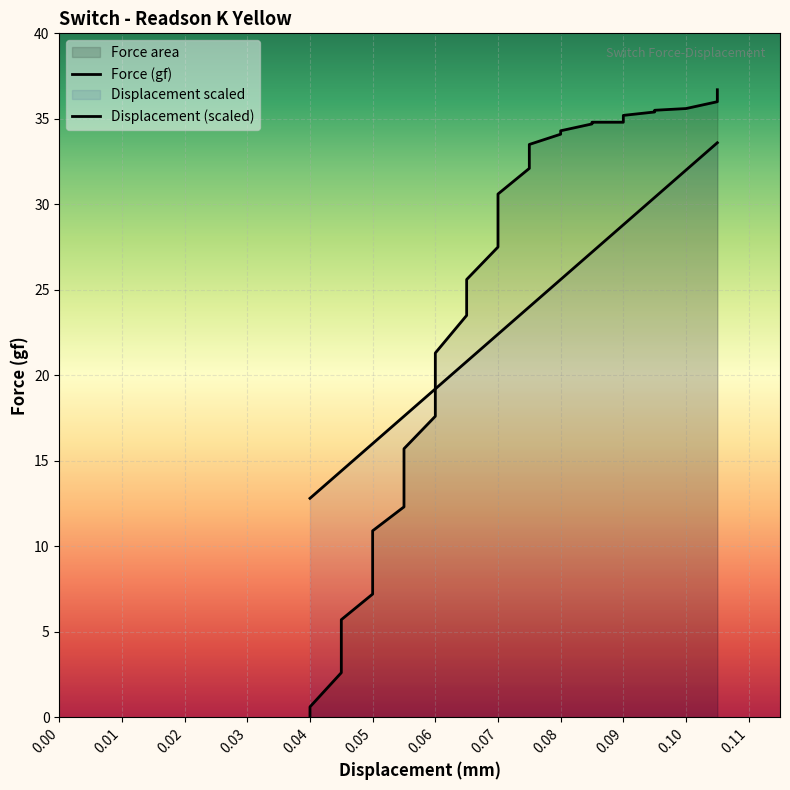

Which series has the largest total across all categories?

Force (gf)